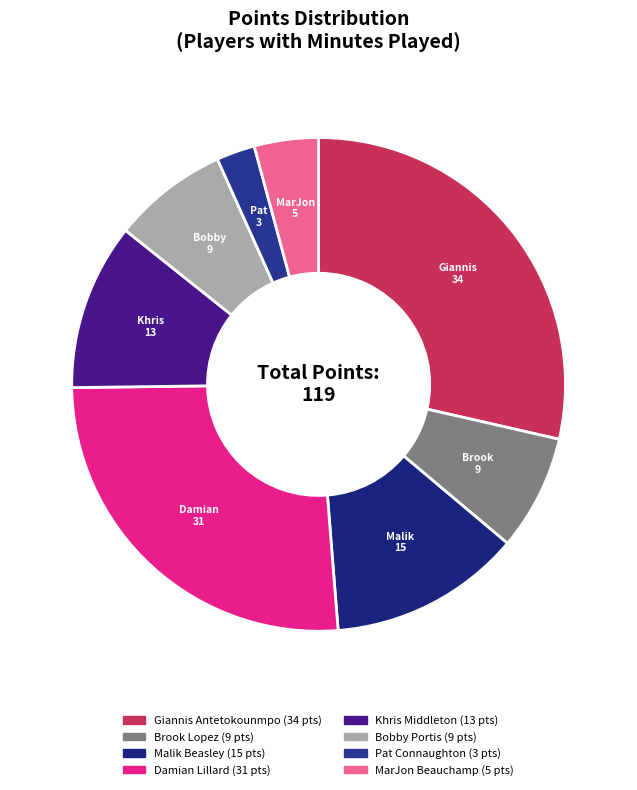

To the nearest percent, what is the difference between the Khris Middleton and Brook Lopez slice percentages?

3%